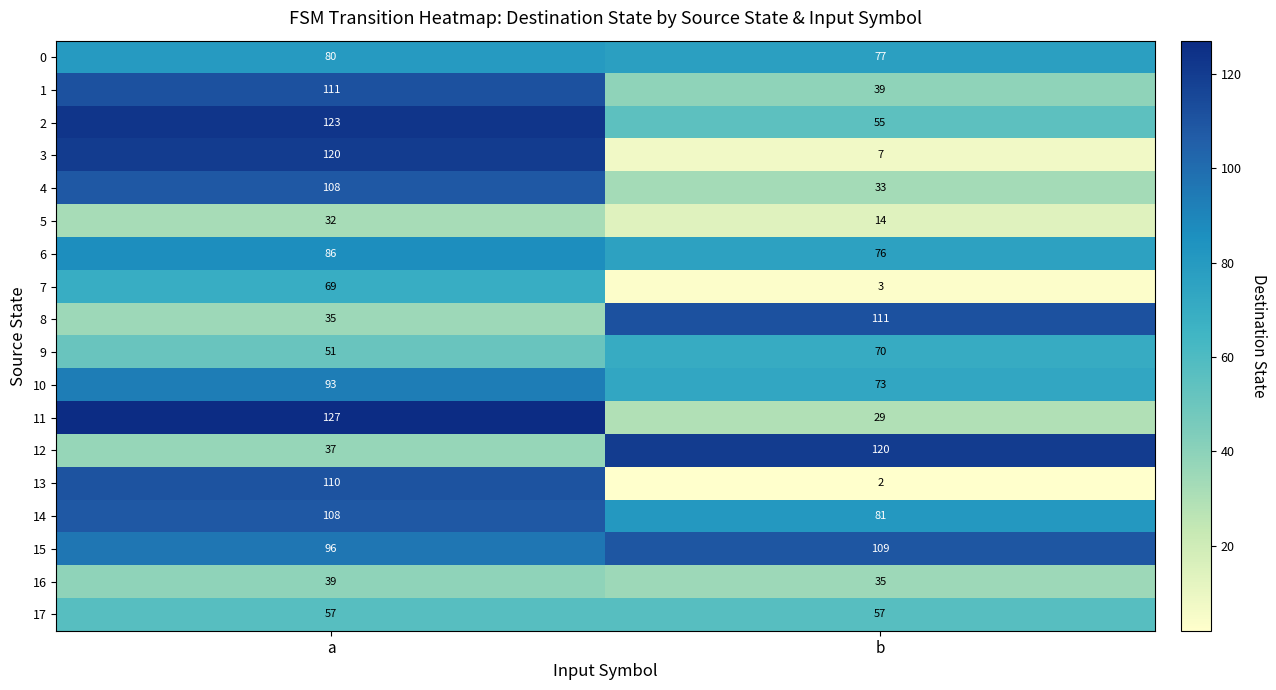

At which category is the sum across all series the highest?

a